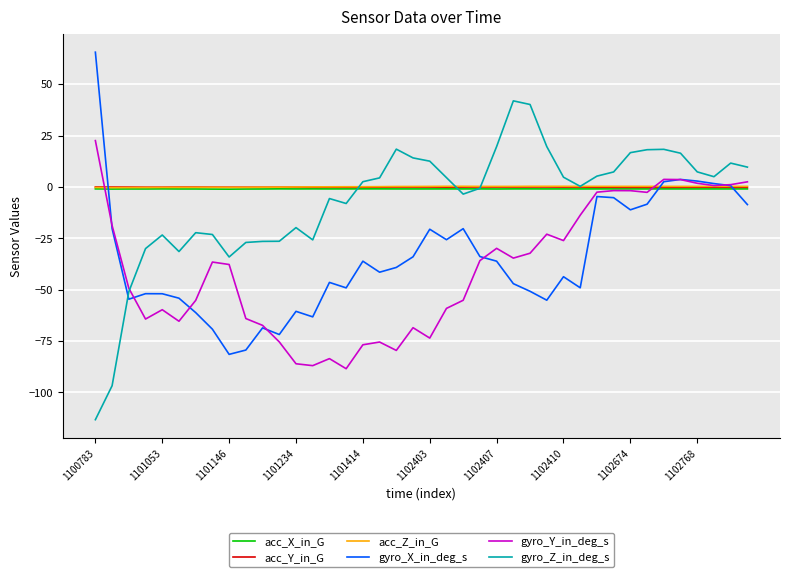

What is the maximum value shown in the chart?

65.6